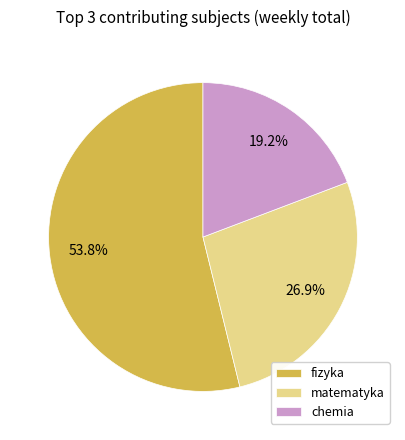

Does any single category account for the majority?

Yes